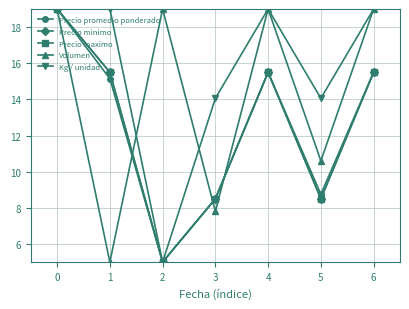

Is the value of Precio promedio ponderado at 6 greater than the value of Precio maximo at 3?

Yes